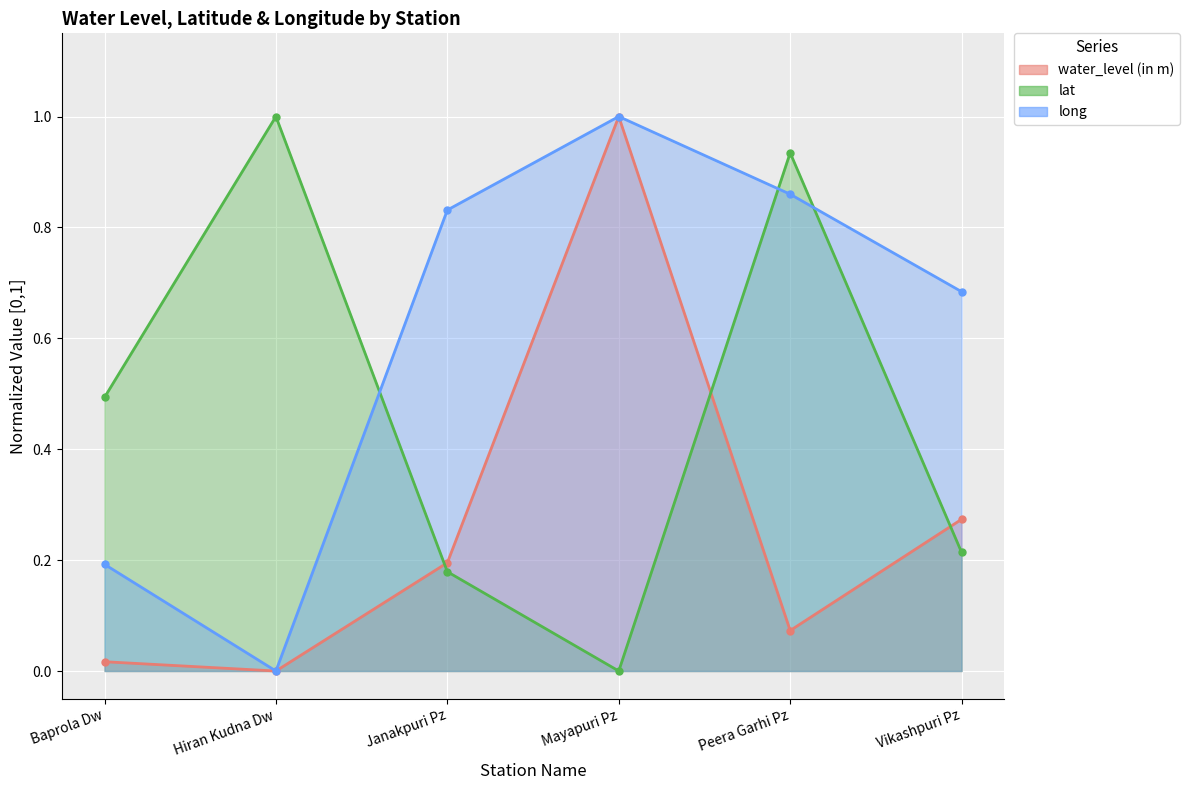

At which category is the sum across all series the highest?

Mayapuri Pz